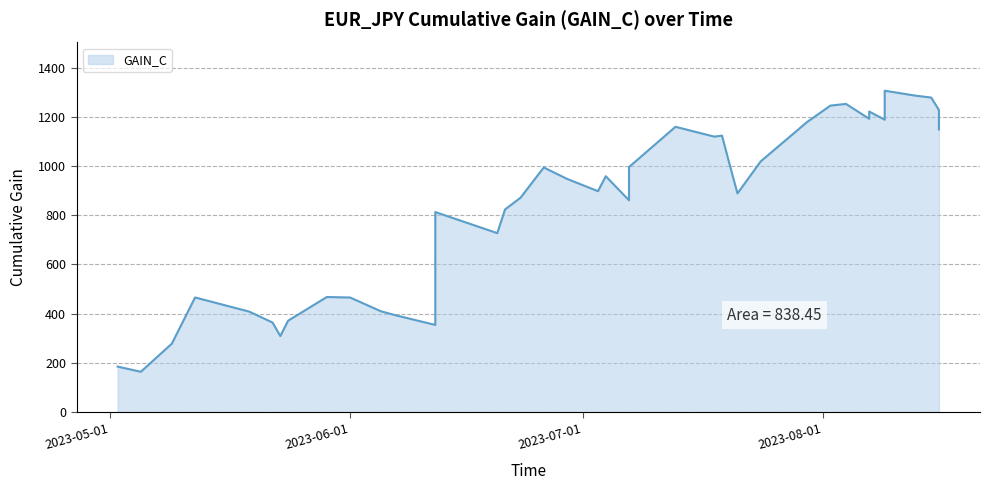

What is the average value?

834.2